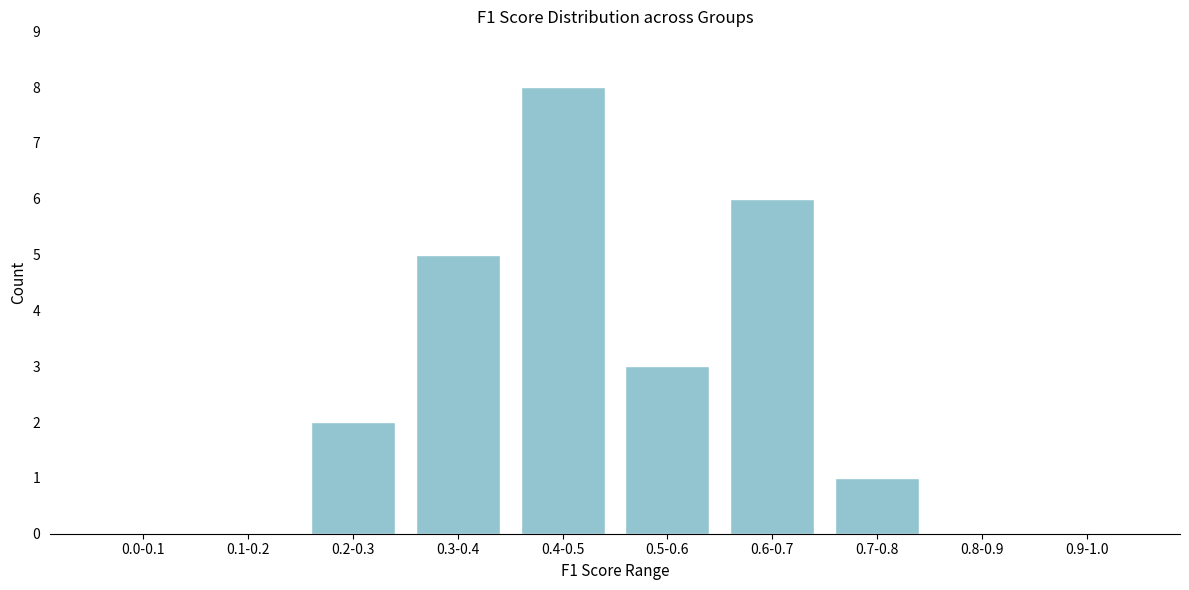

Reading left to right, transcribe all the data shown in this chart.

0.0-0.1=0	0.1-0.2=0	0.2-0.3=2	0.3-0.4=5	0.4-0.5=8	0.5-0.6=3	0.6-0.7=6	0.7-0.8=1	0.8-0.9=0	0.9-1.0=0